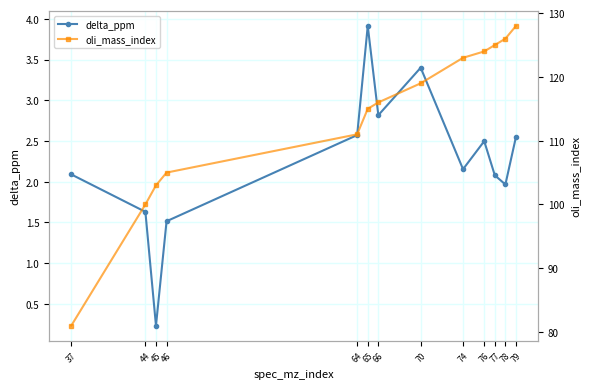

What is the difference between the highest and lowest values at 74?

120.8